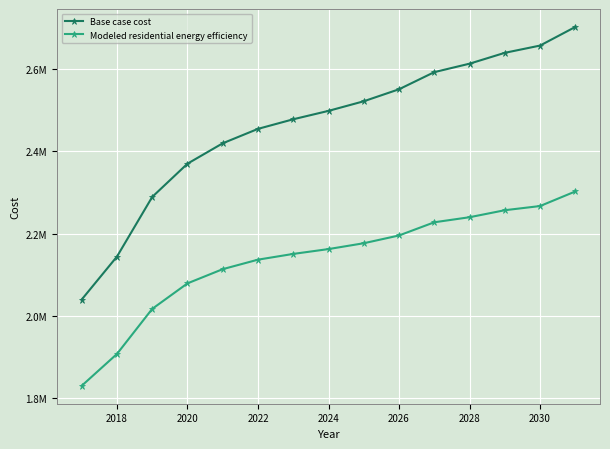

What are all the series names shown in the legend?

Base case cost, Modeled residential energy efficiency